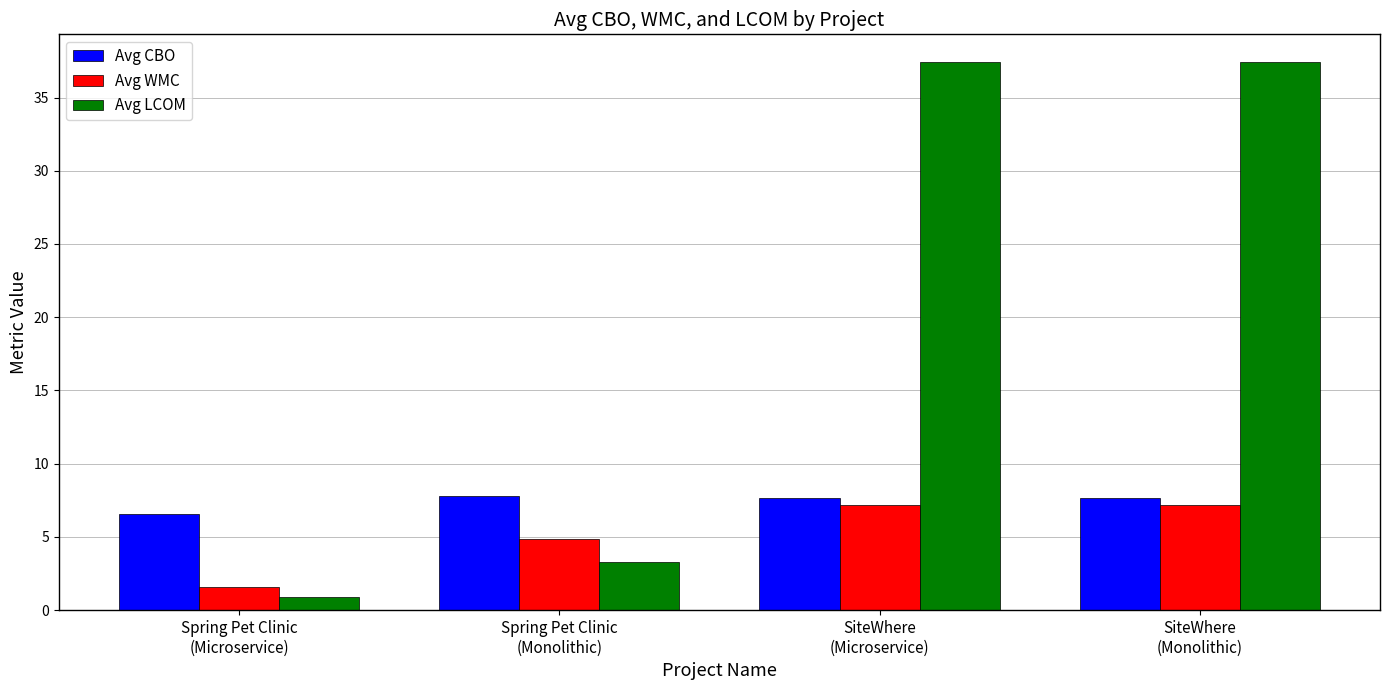

Rank the series at Spring Pet Clinic
(Monolithic) from lowest to highest value.

Avg LCOM, Avg WMC, Avg CBO